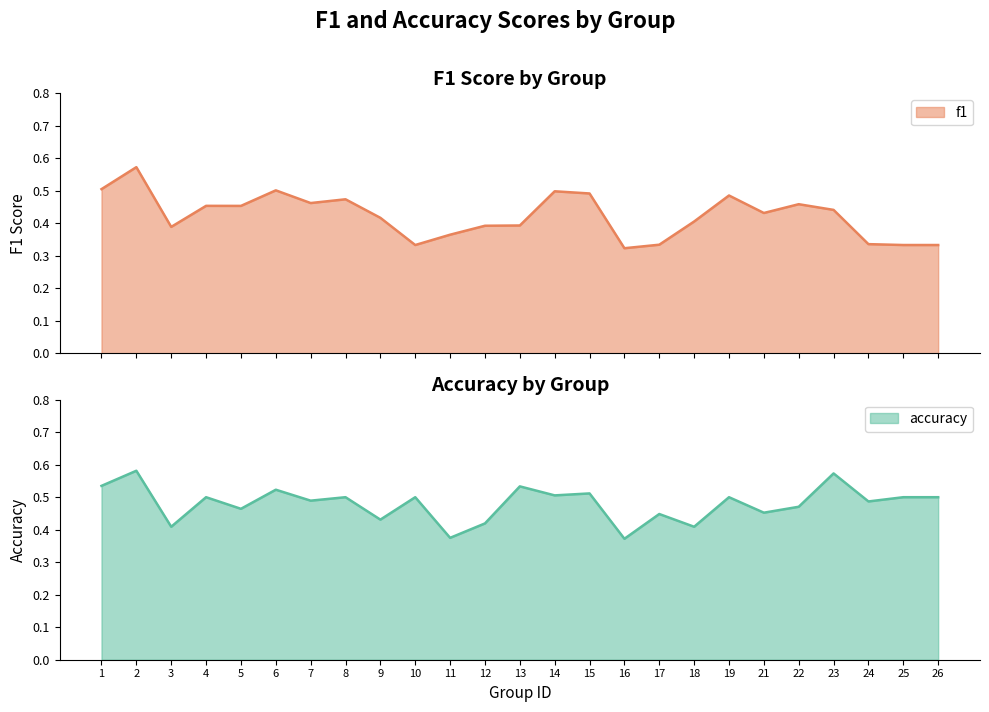

At which category does the chart reach its minimum across all series?

16